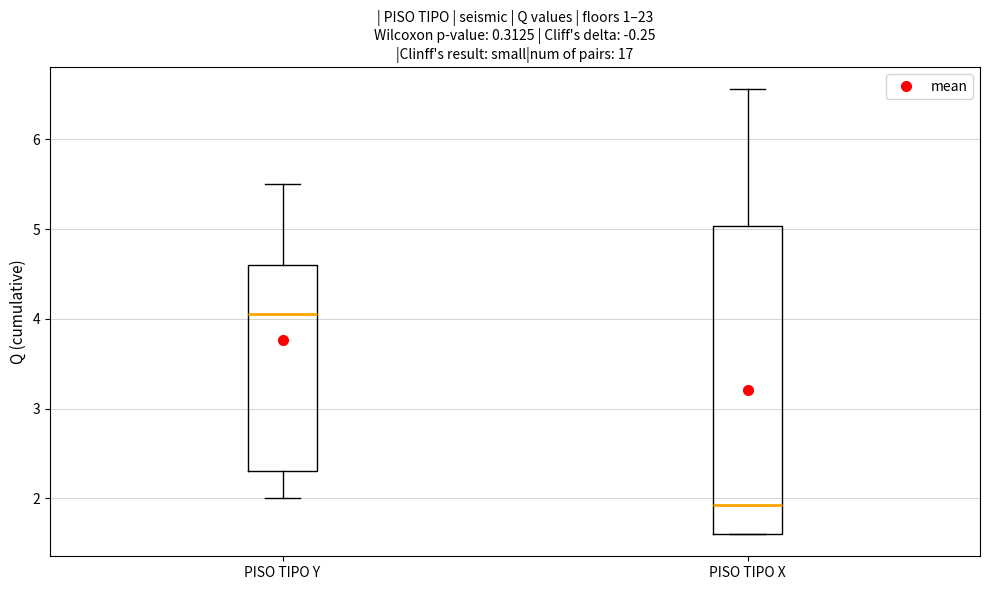

Reading left to right, transcribe this box plot: for each box, give where its median line is, the range the box spans, and where its two whiskers end, as read against the y-axis. The values are not printed on the chart, so give them approximately, as read against the axis.

PISO TIPO Y: median 4.1, box 2.3 to 4.6, whiskers 2.0 to 5.5
PISO TIPO X: median 1.9, box 1.6 to 5.0, whiskers 1.6 to 6.6